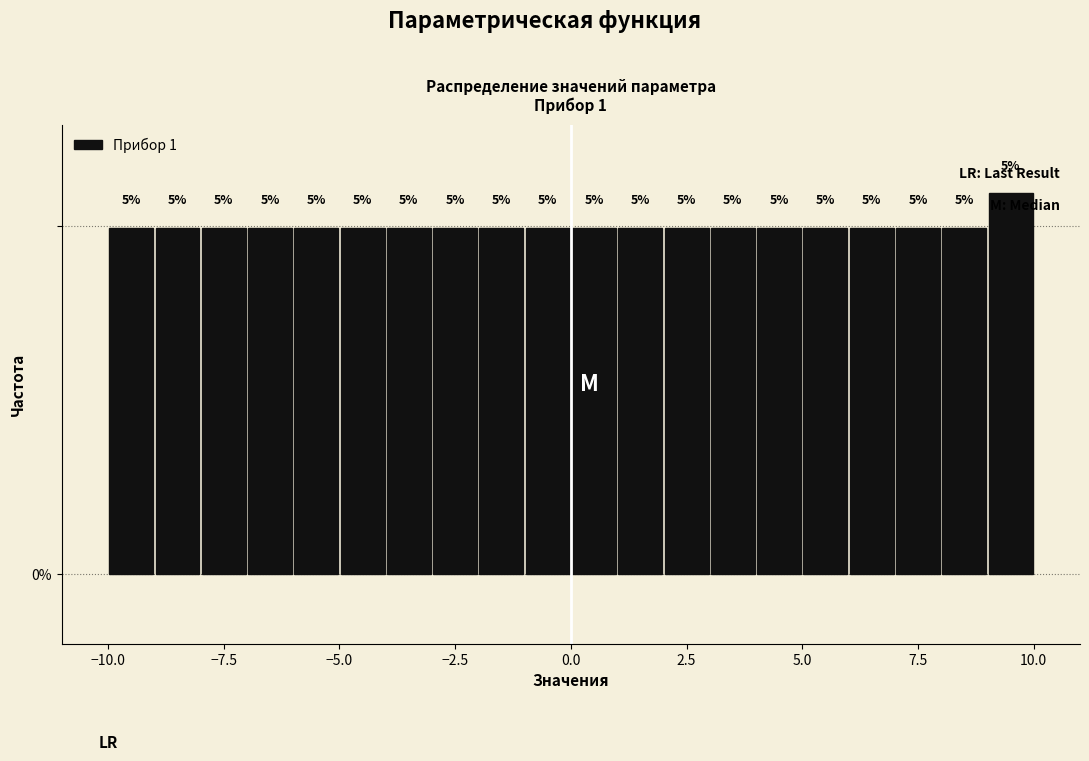

Read against the x-axis, roughly where is the centre of the tallest bar?

9.5